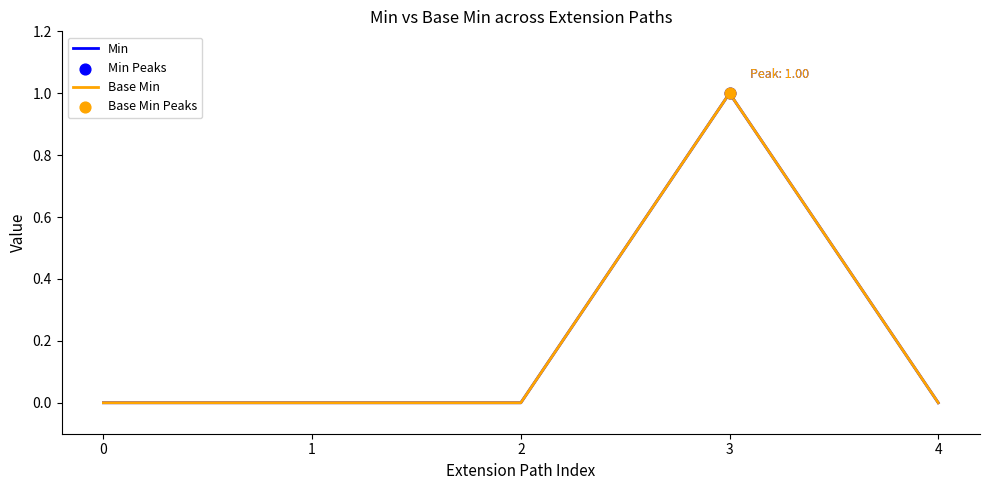

Is this an area chart (filled region under the line)?

No